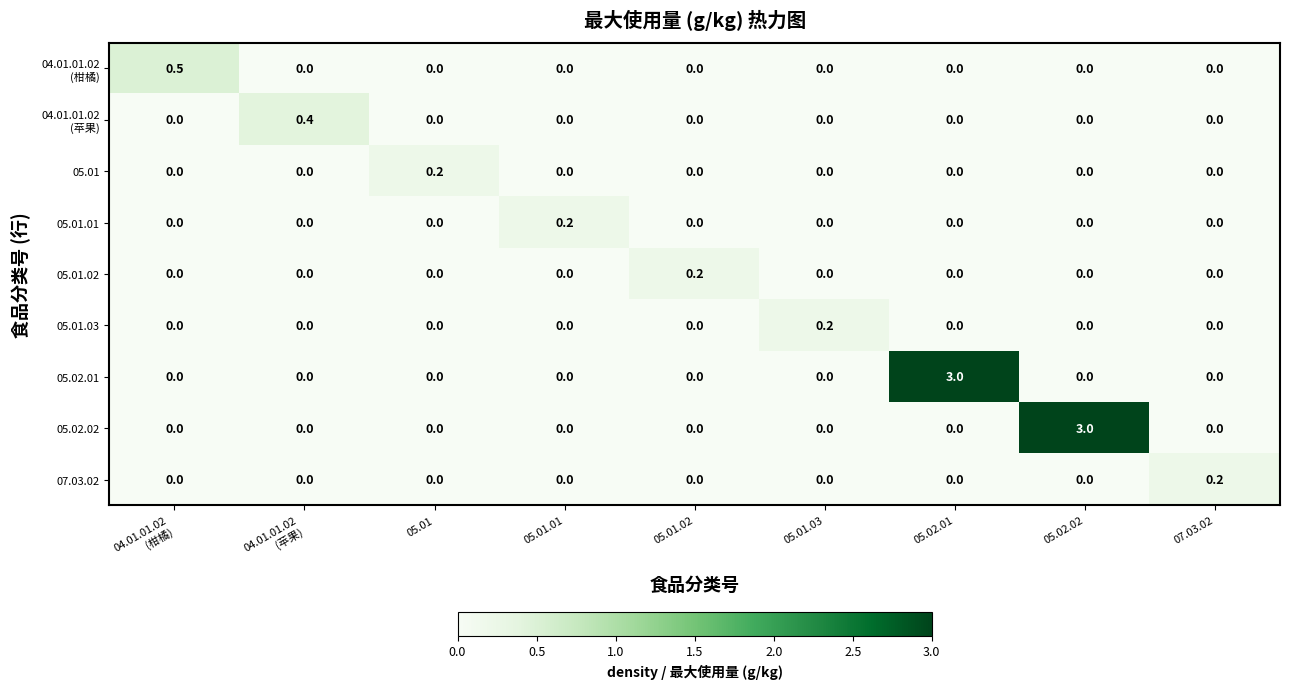

What is the spread (max minus min) of values at 05.02.02?

3.0